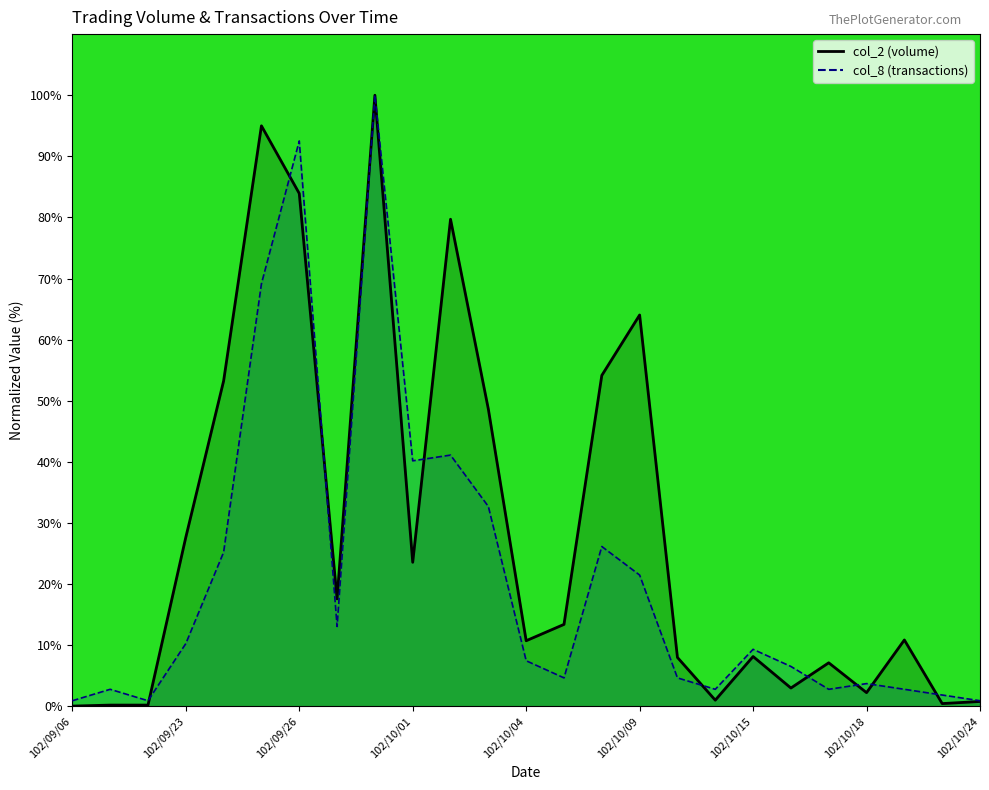

How many times do col_8 line and col_2 line cross each other?

9